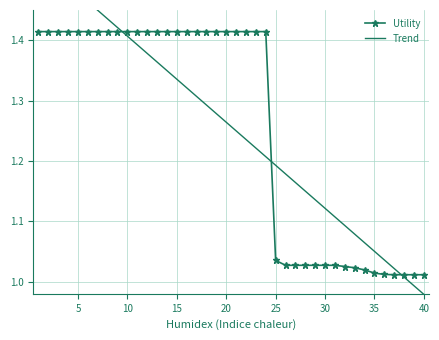

Which series has the largest range (max minus min)?

Trend